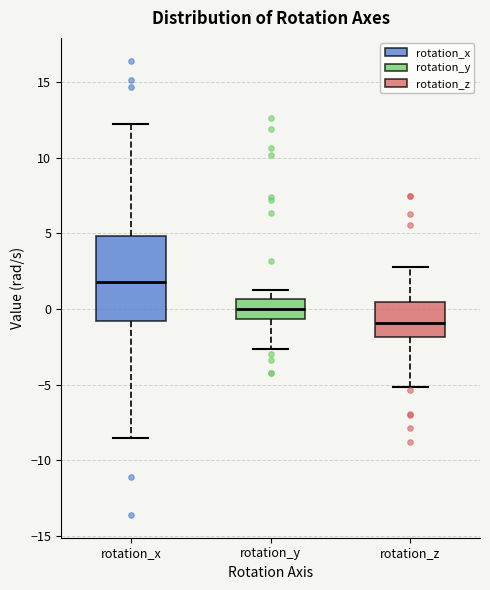

Which box's median line is the lowest?

rotation_z